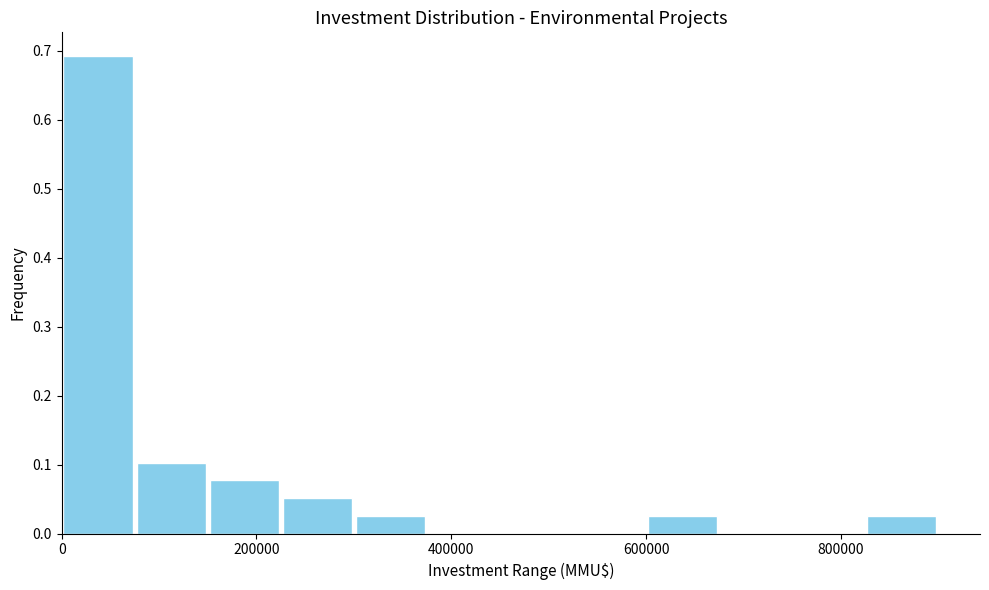

Around what value on the x-axis is the tallest bar? Give the approximate position of its centre, as read against the axis.

40000